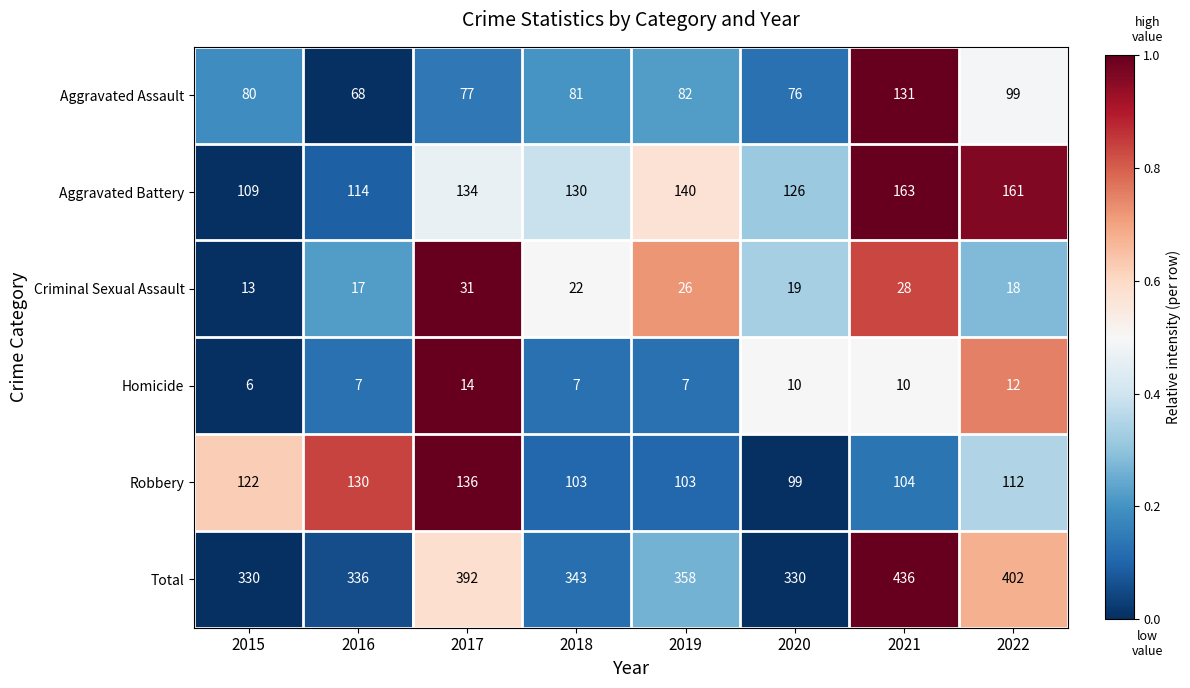

Which label corresponds to the largest value in the chart?

2021